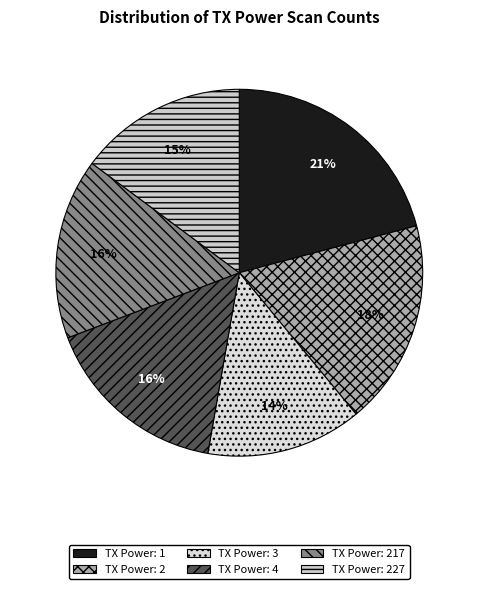

Count the number of slices in the pie.

6